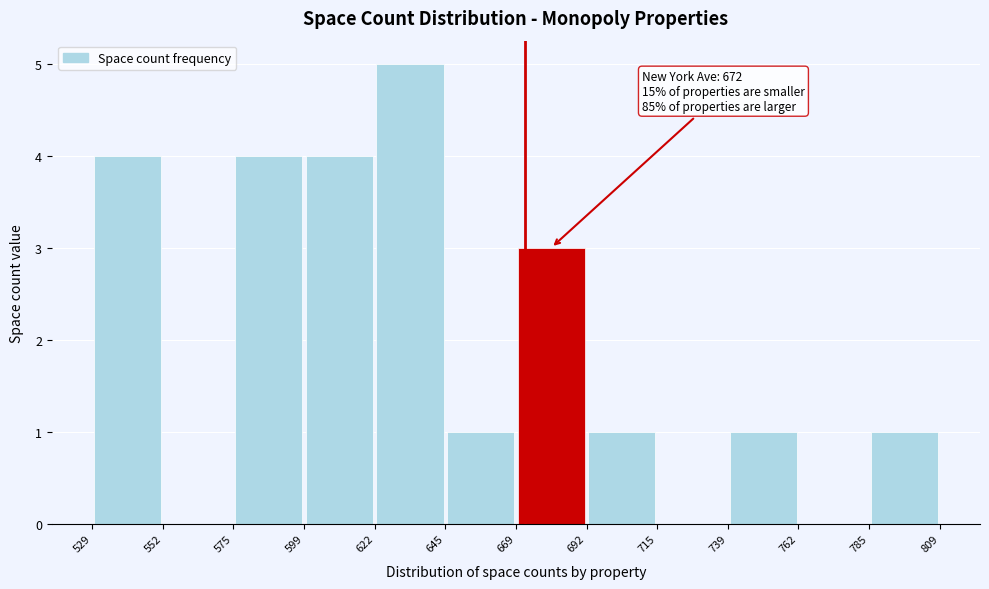

Over which range of the x-axis is the bar tallest?

622 to 645